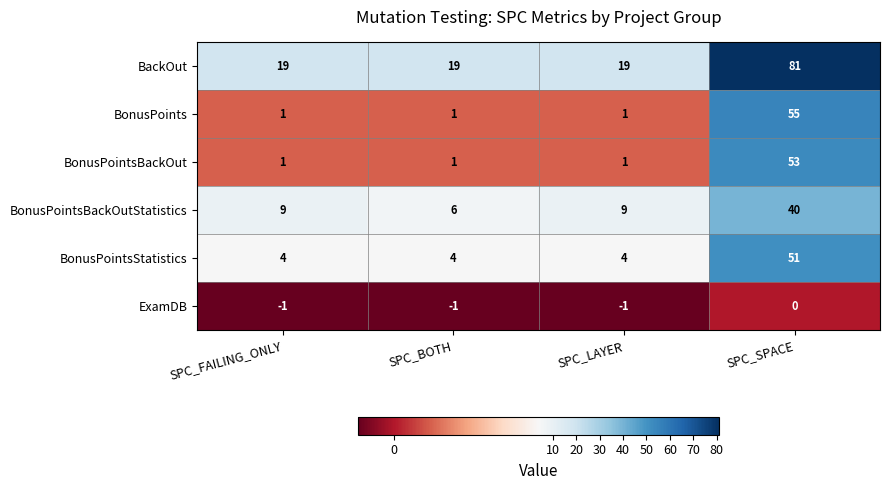

What is the approximate value of BonusPointsBackOut at SPC_SPACE?

53